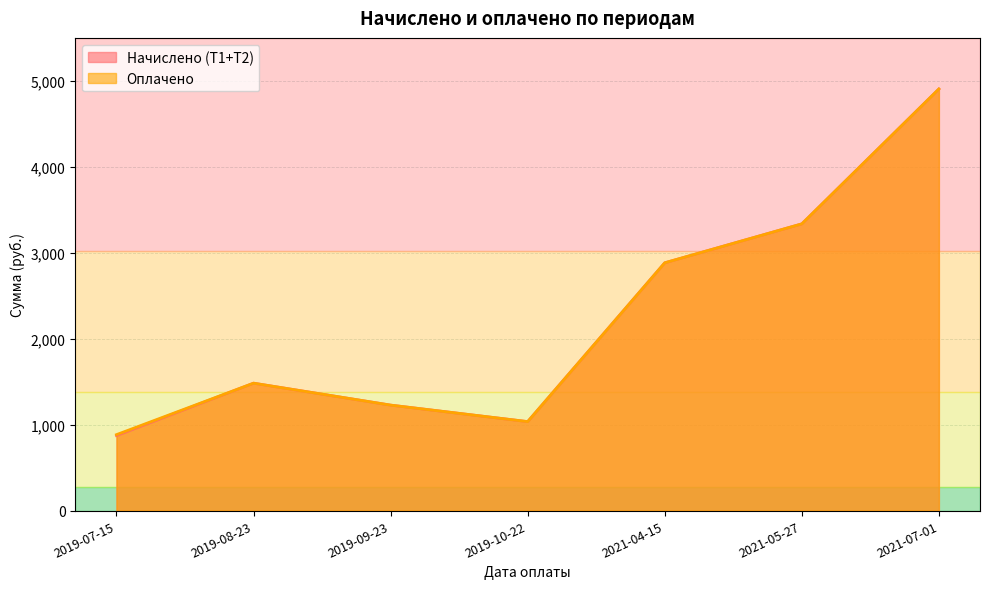

What is the label of the 3rd point from the right?

2021-04-15